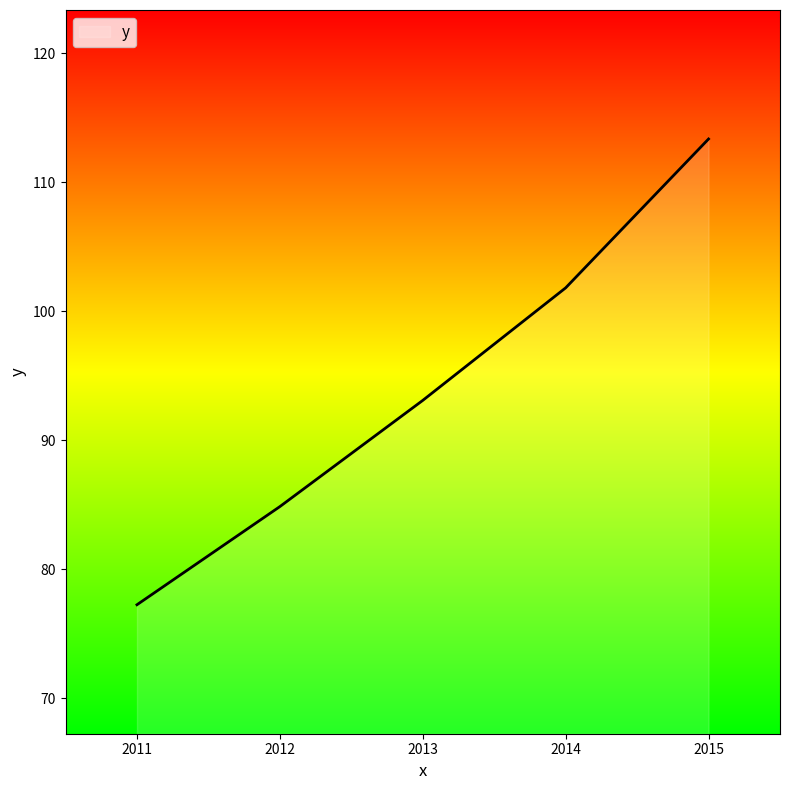

Rank the categories by value from highest to lowest.

2015, 2014, 2013, 2012, 2011